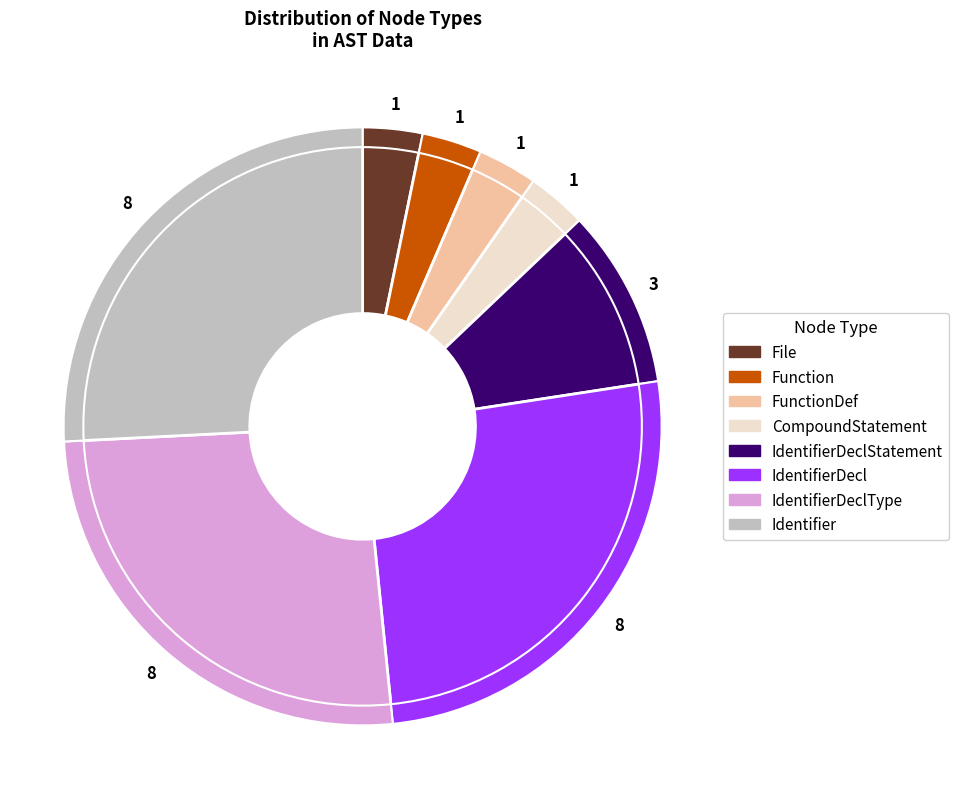

How many segments does this pie chart have?

8